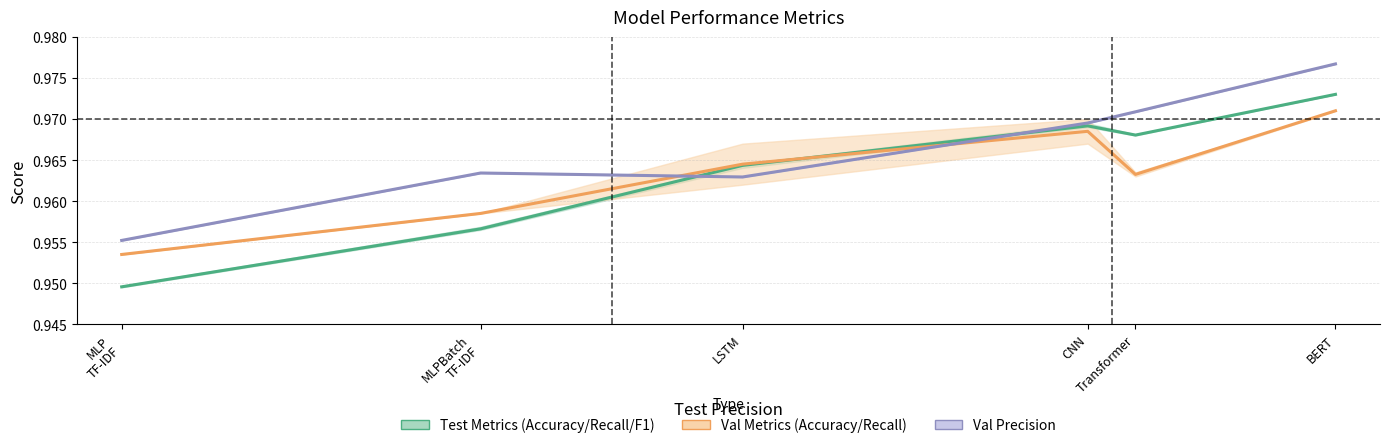

At how many categories does at least one series exceed 0?

6